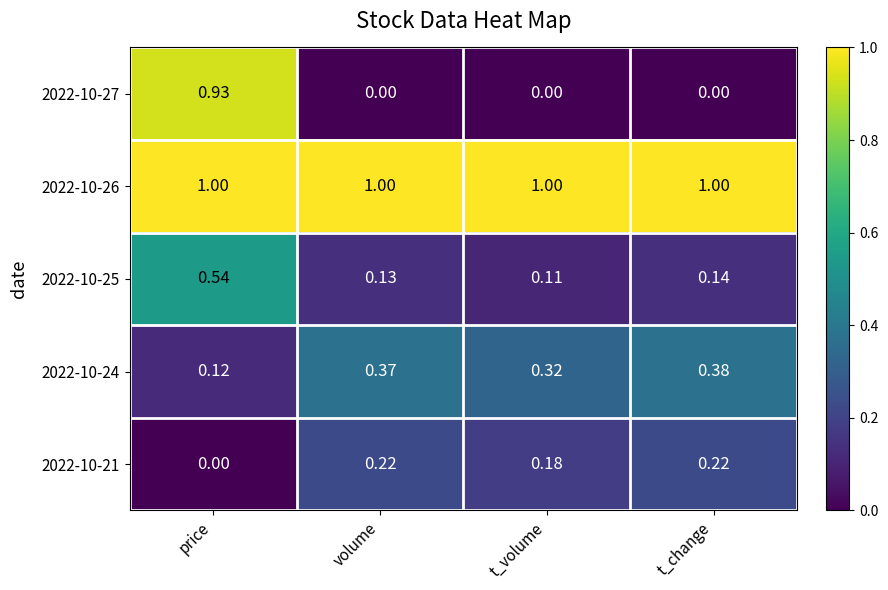

Rank the series by their maximum value, from lowest to highest.

2022-10-21, 2022-10-24, 2022-10-25, 2022-10-27, 2022-10-26